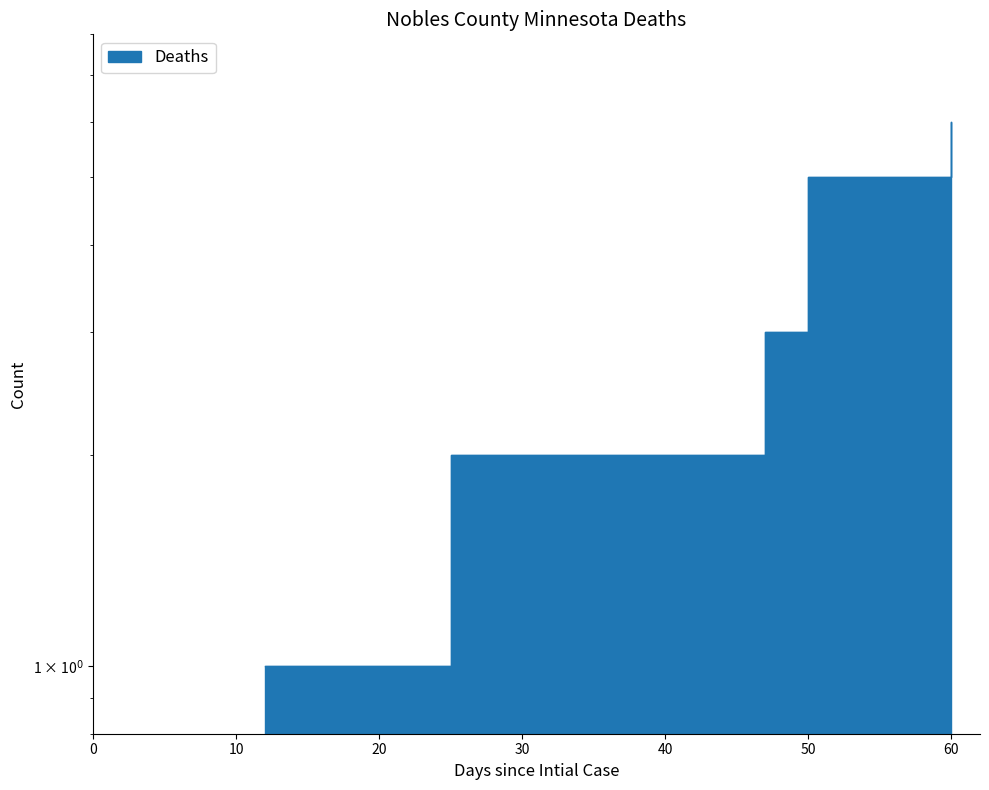

The chart shows a value of 3 at 47. True or false?

True